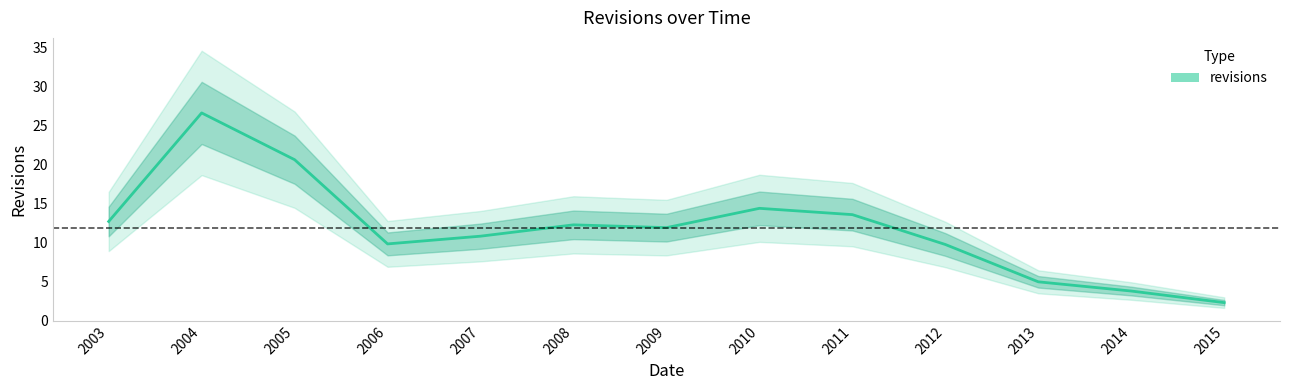

What is the smallest value displayed?

2.3